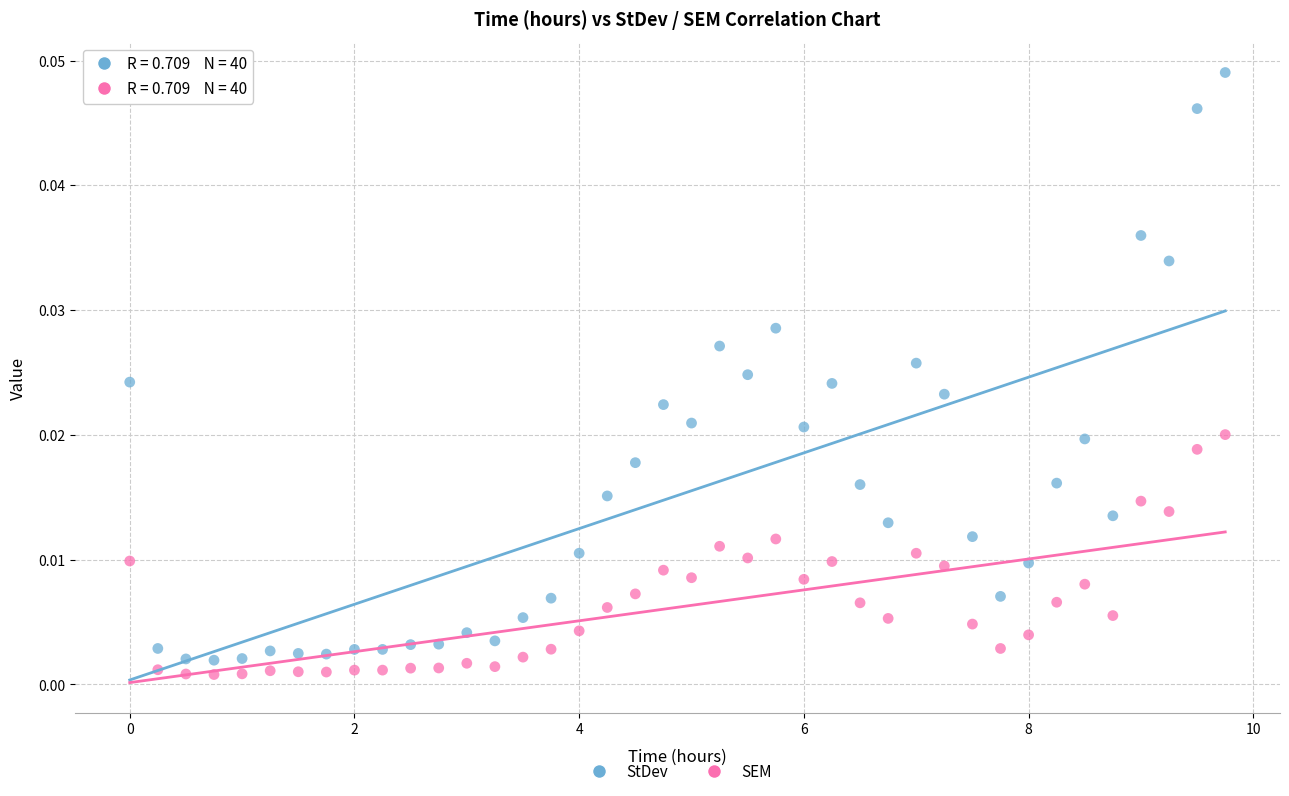

Which series has the largest Y range (max minus min)?

StDev